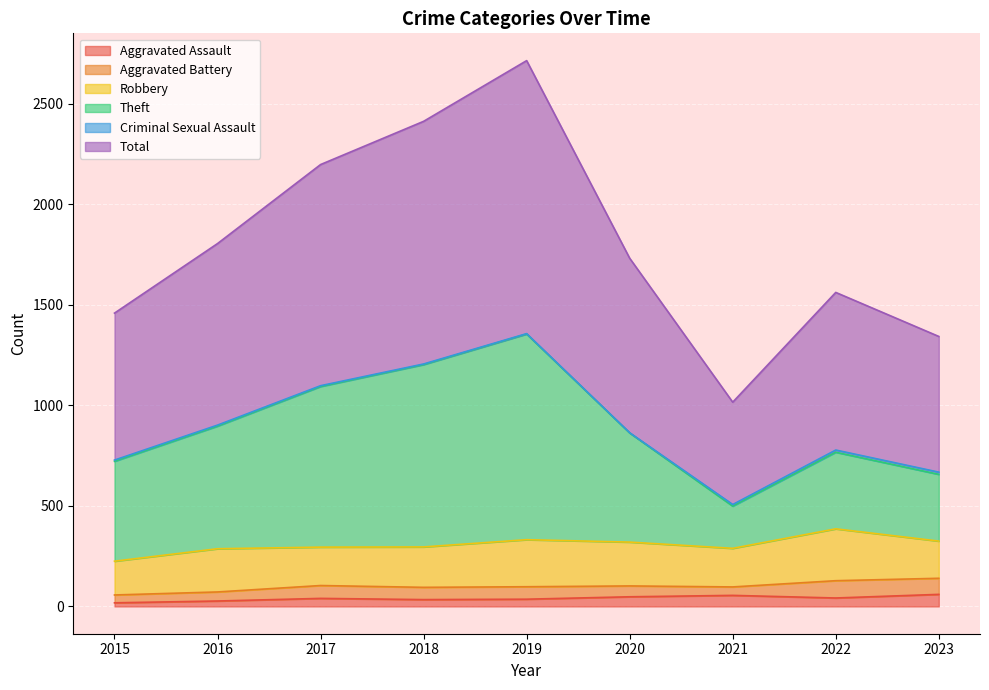

At which label is Aggravated Assault closest to 39?

2017